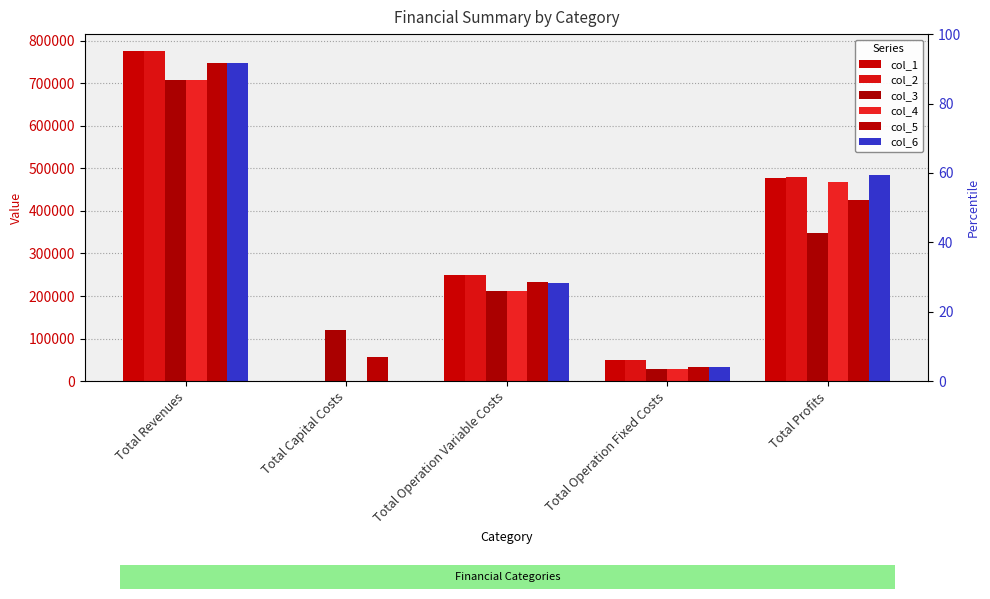

How many bars are there in each group?

6